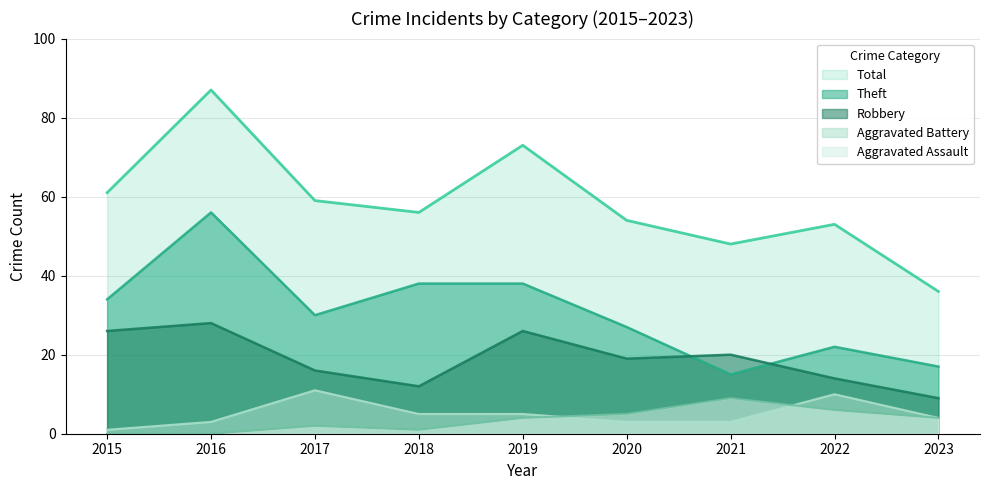

What is the difference between the Theft values at 2018 and 2016?

18